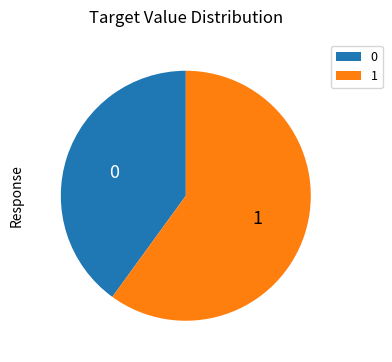

How many segments does this pie chart have?

2